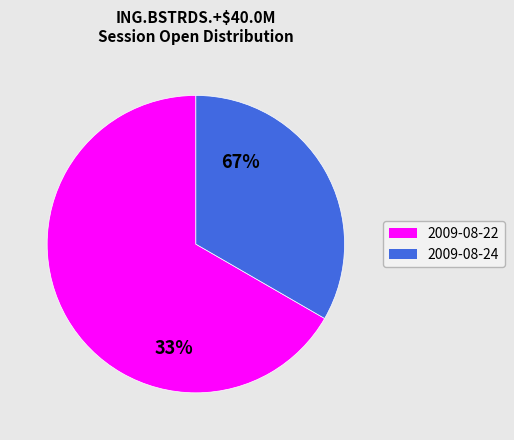

To the nearest percent, what percentage of the pie is 2009-08-22?

67%